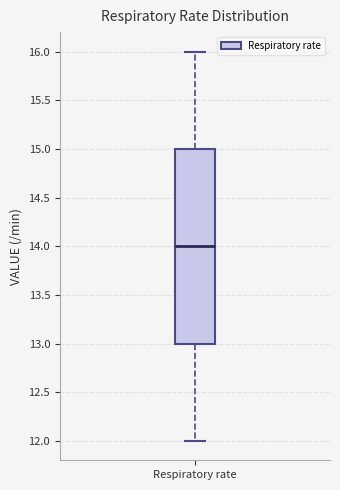

Transcribe this box plot: give where the median line is, the range the box spans, and where the two whiskers end, as read against the y-axis. The values are not printed on the chart, so give them approximately, as read against the axis.

median 14, box 13 to 15, whiskers 12 to 16